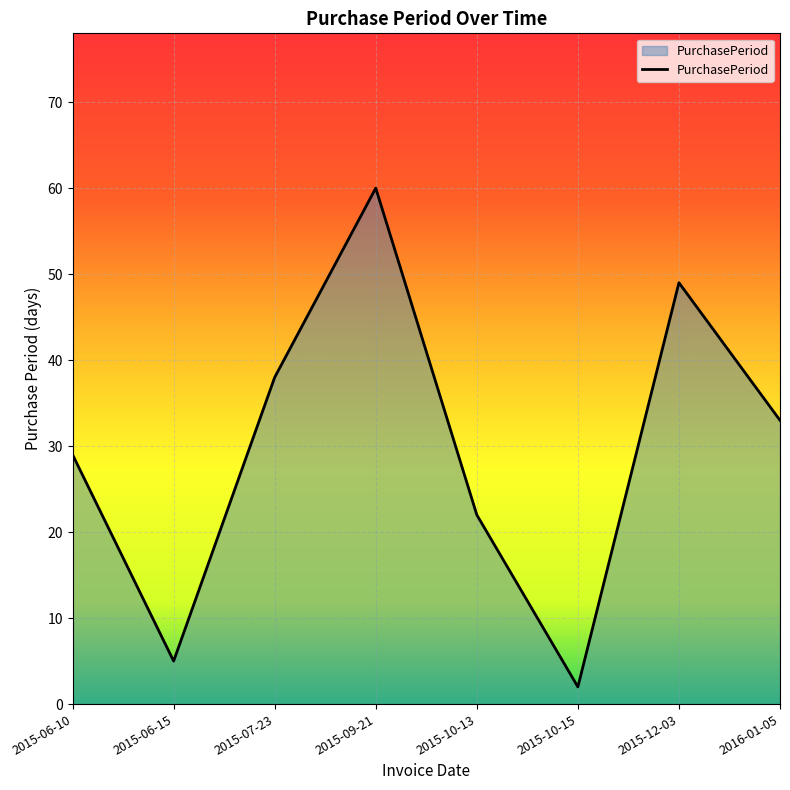

What is the change in value from 2015-06-10 to 2015-06-15?

-24